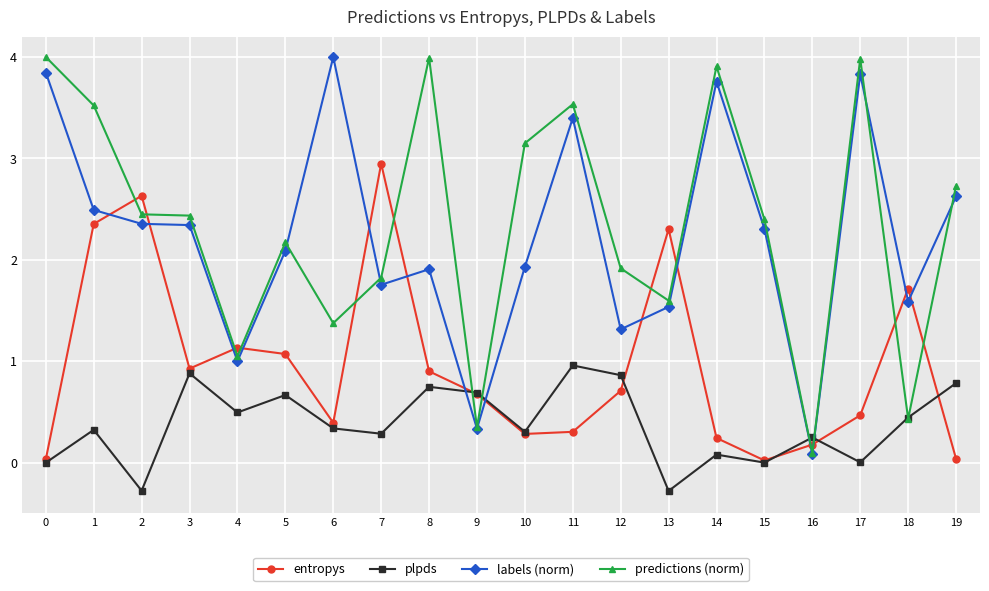

Does the chart have visible grid lines?

Yes